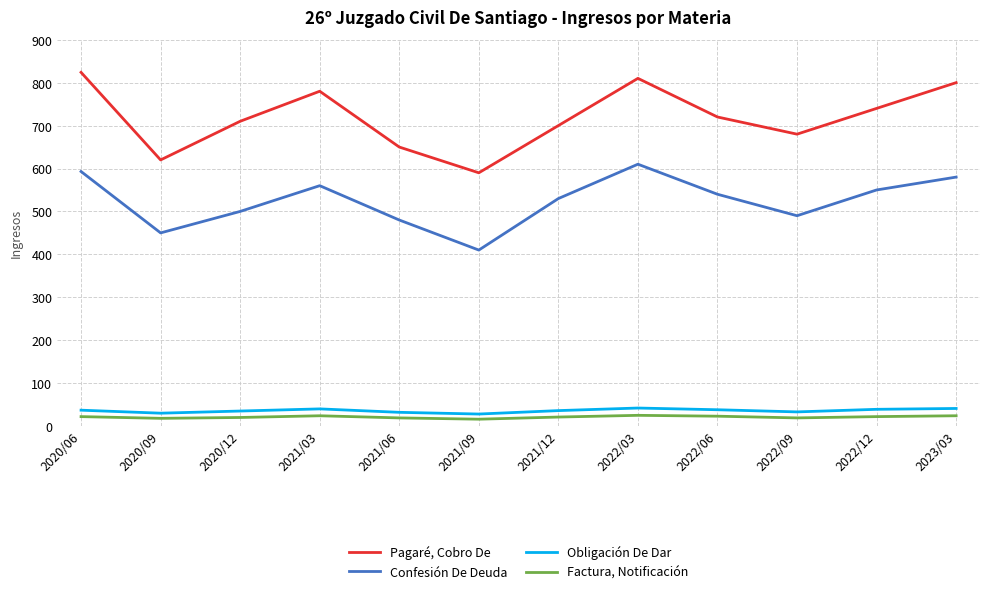

What is the difference between the maximum and minimum values in the Factura, Notificación series?

9